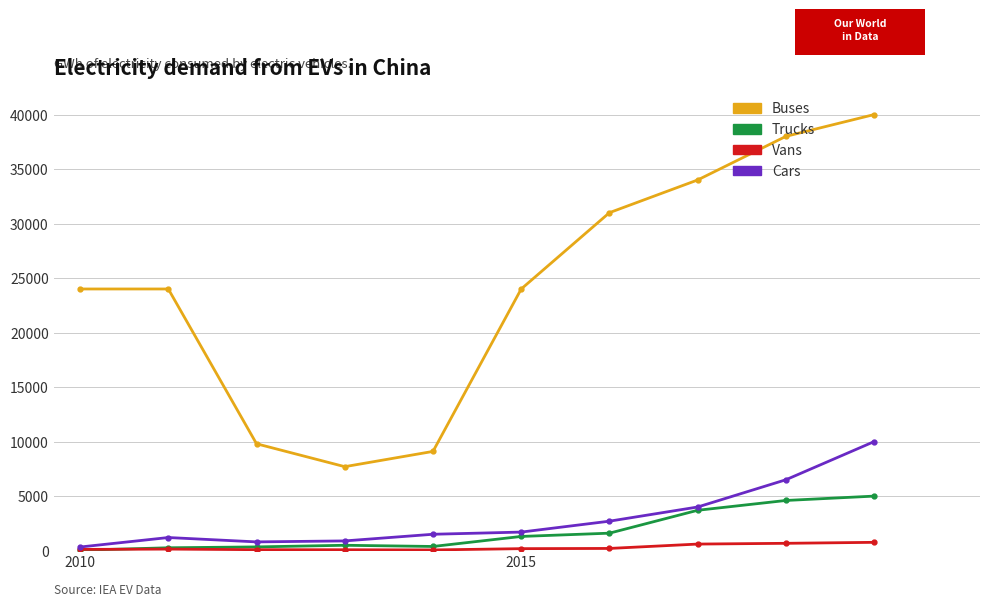

How many data points in Cars are less than 1700?

5